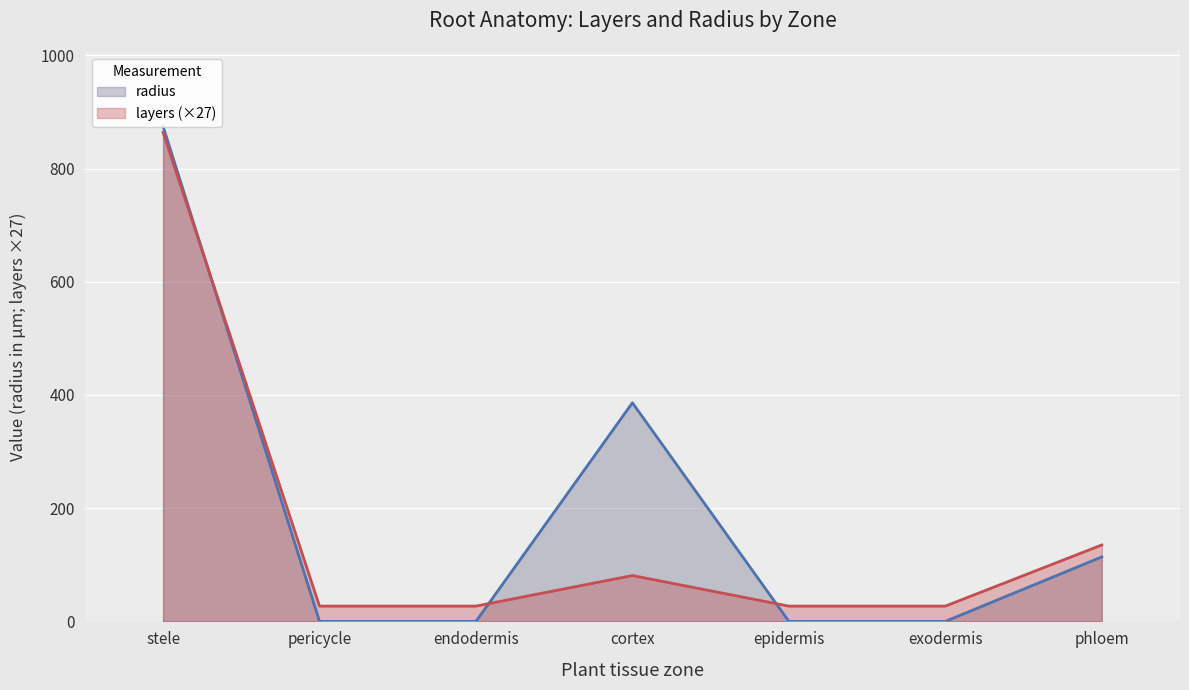

Between which two adjacent categories do layers and radius first intersect?

stele and pericycle